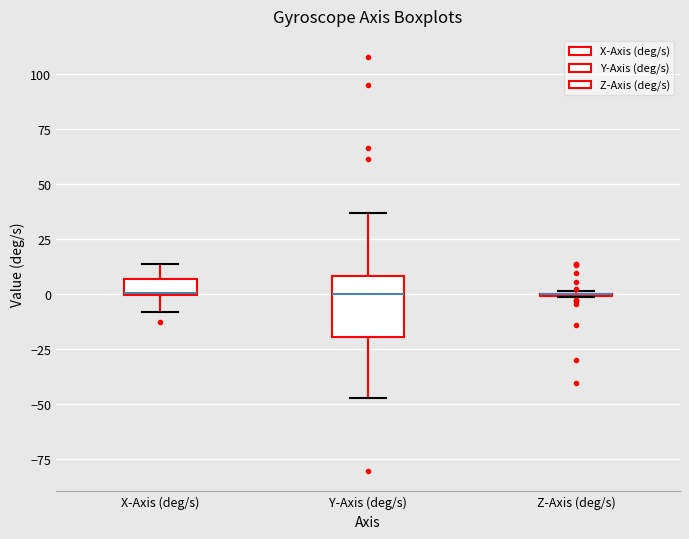

Comparing the boxes themselves (not the whiskers), which one is the tallest?

Y-Axis (deg/s)